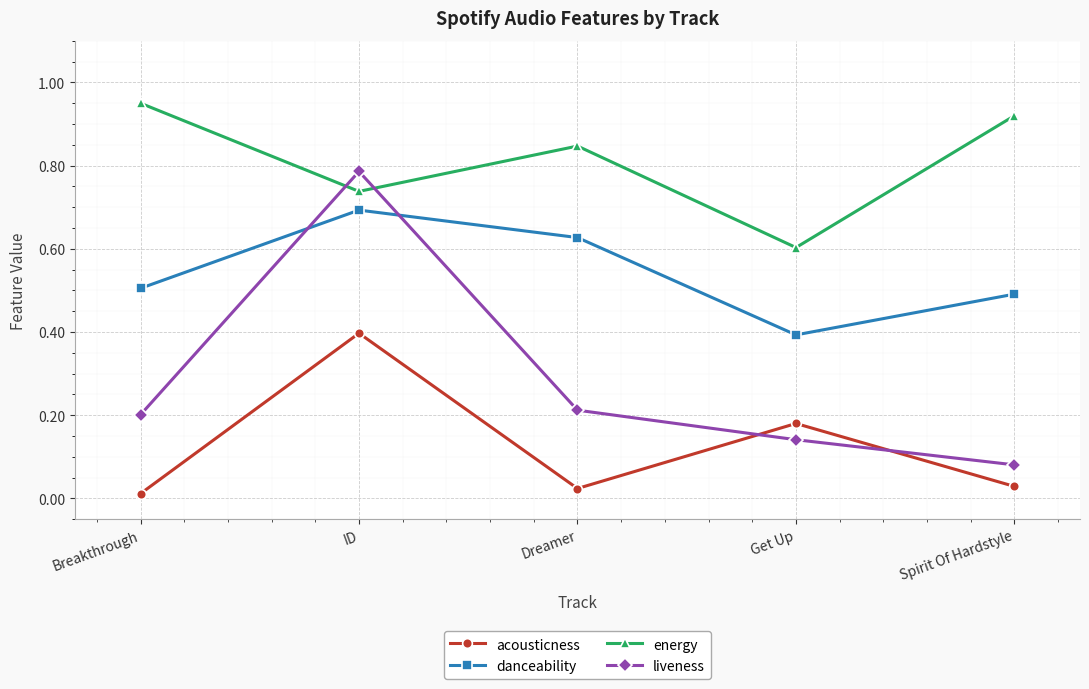

What are all the series names shown in the legend?

acousticness, danceability, energy, liveness